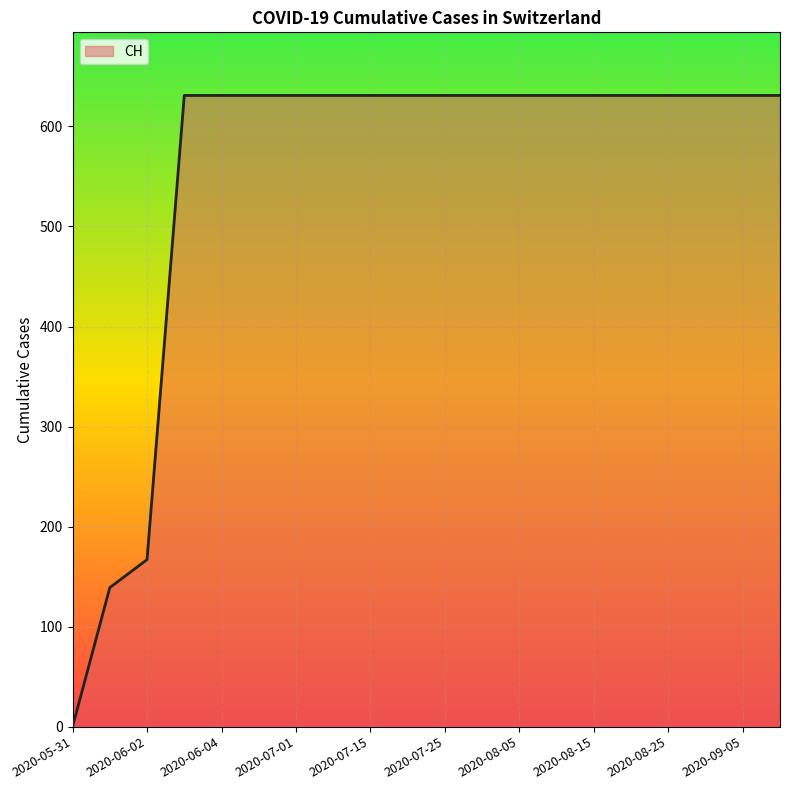

What is the greatest value displayed?

631